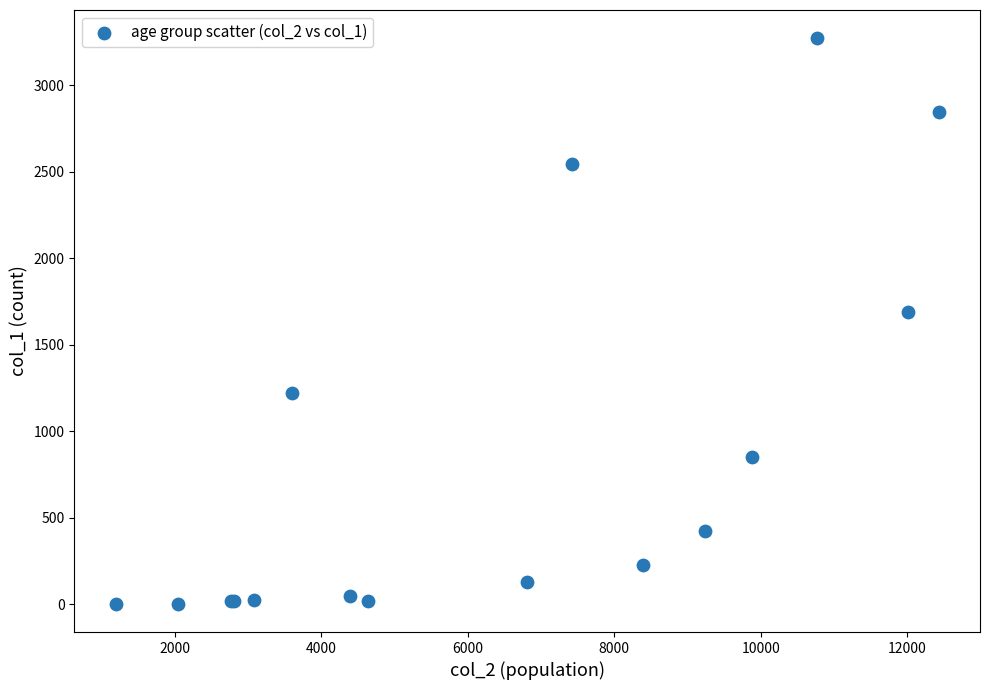

What Y value in the scatter plot is closest to 1638?

1690